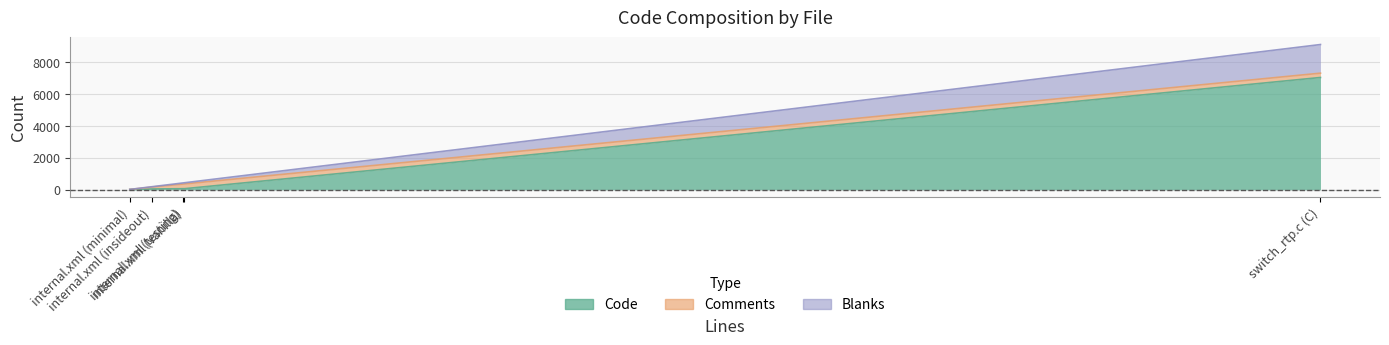

True or false: Blanks has more than 1 points higher than both neighbors.

False